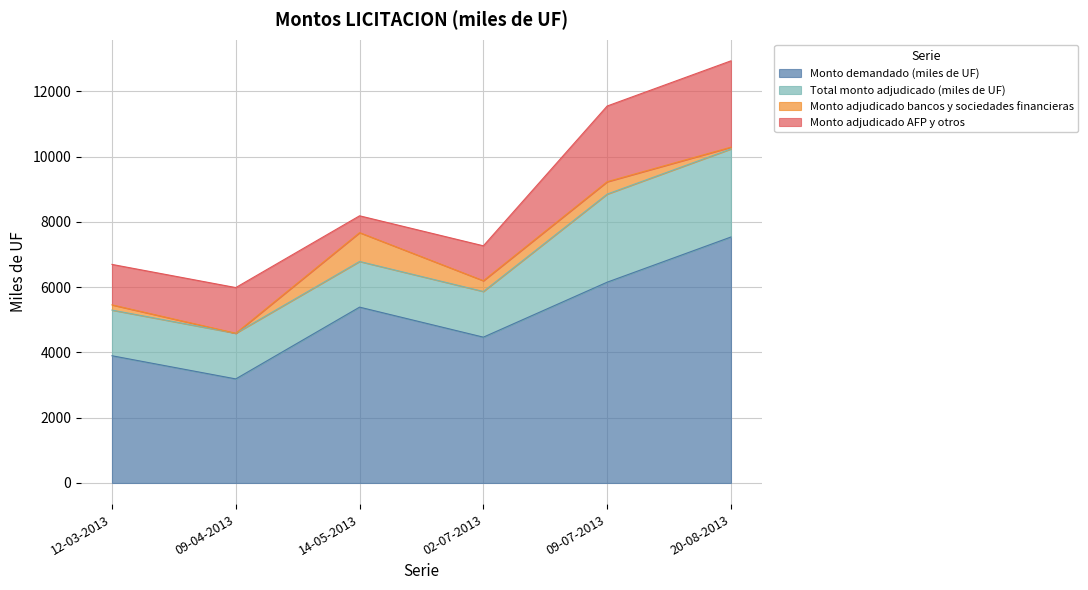

How many data points in Monto demandado (miles de UF) are above 5390?

2